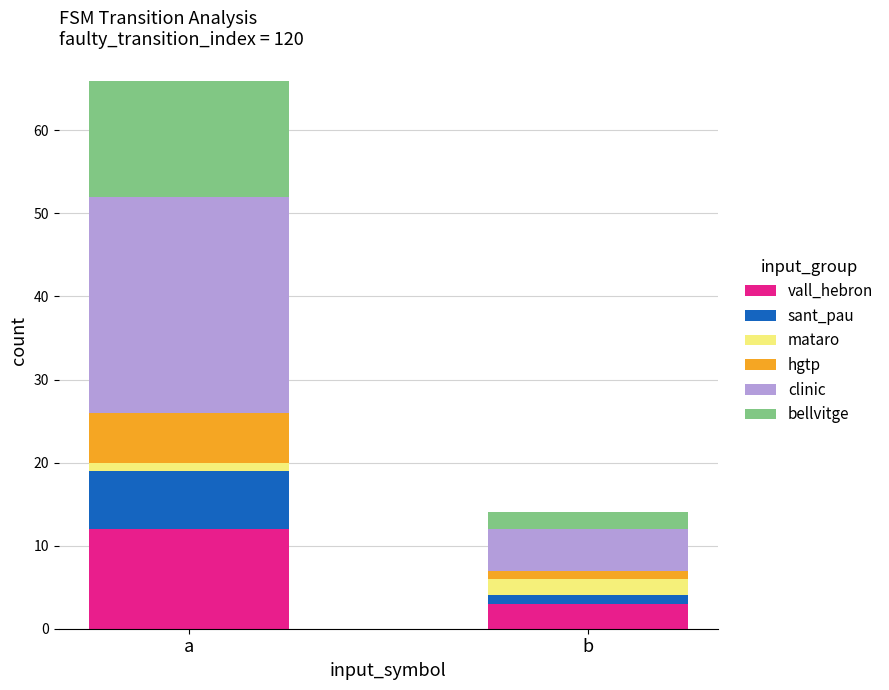

Which category has the lowest value in the vall_hebron series?

b